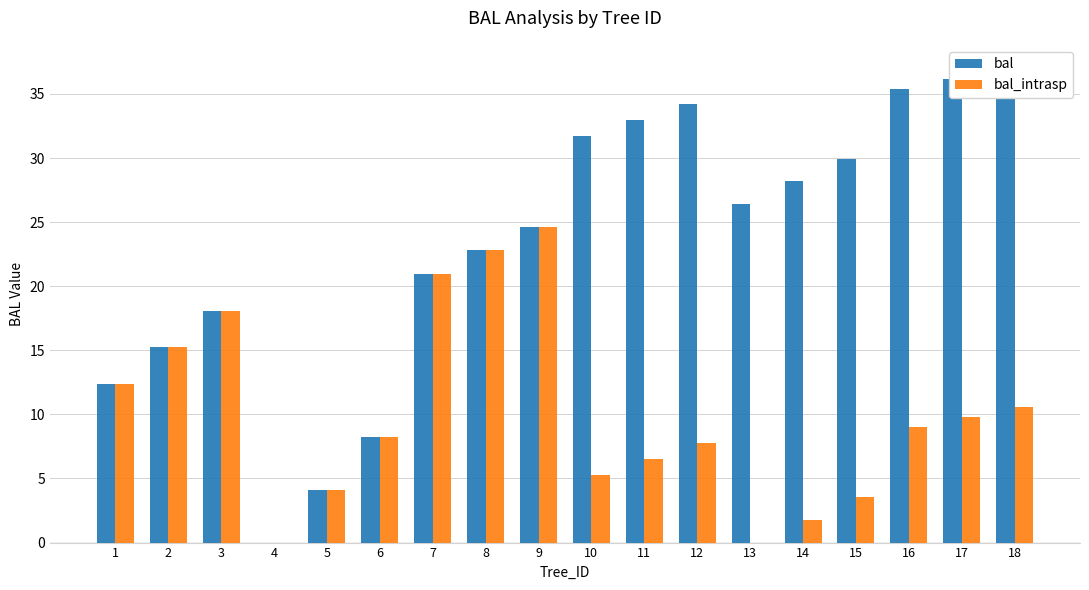

Reading left to right, list all the values displayed in this chart.

bal: 1=12.3	2=15.2	3=18.1	4=0.0	5=4.1	6=8.2	7=21.0	8=22.8	9=24.6	10=31.7	11=33.0	12=34.2	13=26.4	14=28.2	15=30.0	16=35.4	17=36.2	18=37.0
bal_intrasp: 1=12.3	2=15.2	3=18.1	4=0.0	5=4.1	6=8.2	7=21.0	8=22.8	9=24.6	10=5.3	11=6.5	12=7.8	13=0.0	14=1.8	15=3.5	16=9.0	17=9.8	18=10.6